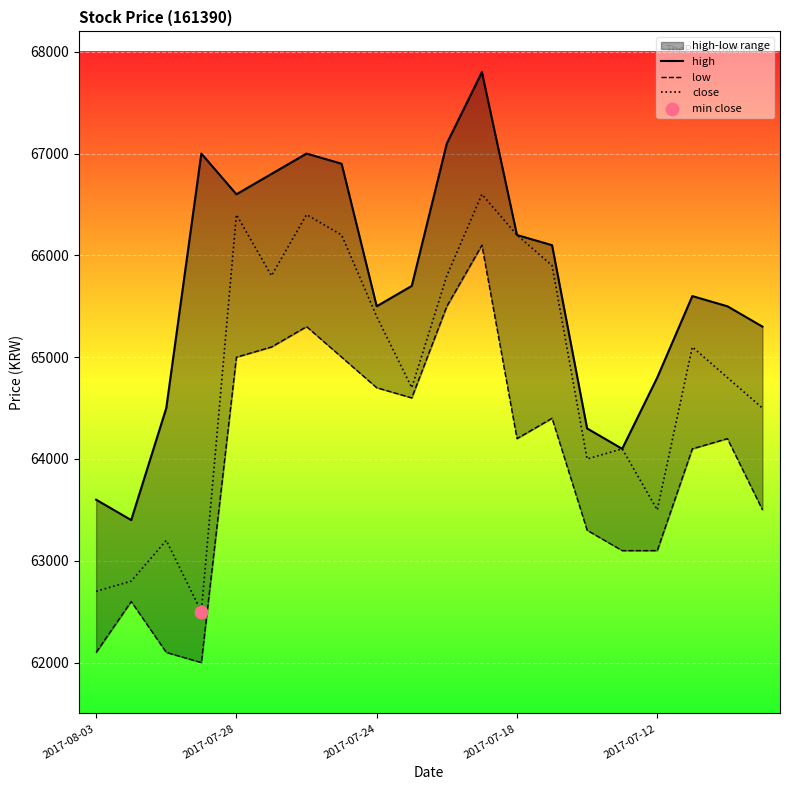

At how many categories does at least one series exceed 65292?

14